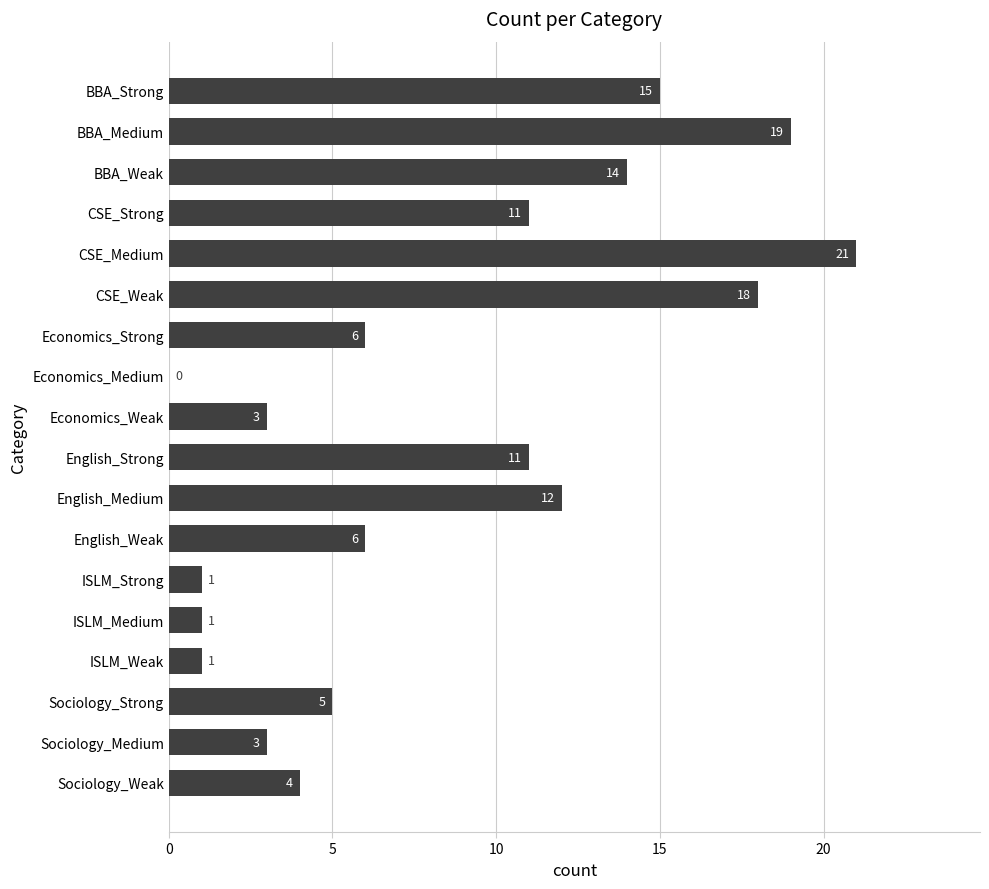

Reading top to bottom, what are all the values shown in this chart?

BBA_Strong=15	BBA_Medium=19	BBA_Weak=14	CSE_Strong=11	CSE_Medium=21	CSE_Weak=18	Economics_Strong=6	Economics_Medium=0	Economics_Weak=3	English_Strong=11	English_Medium=12	English_Weak=6	ISLM_Strong=1	ISLM_Medium=1	ISLM_Weak=1	Sociology_Strong=5	Sociology_Medium=3	Sociology_Weak=4